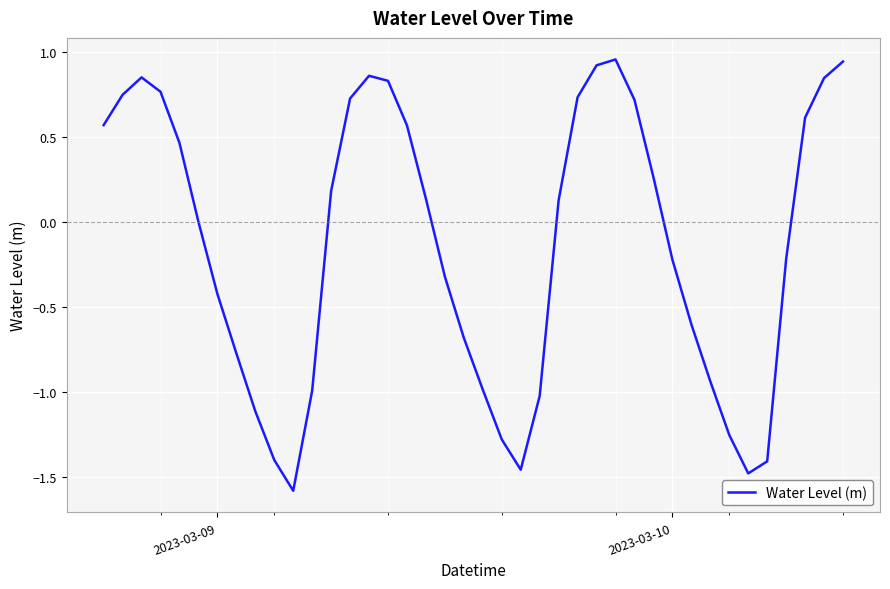

Does the chart display data point markers on the line(s)?

No